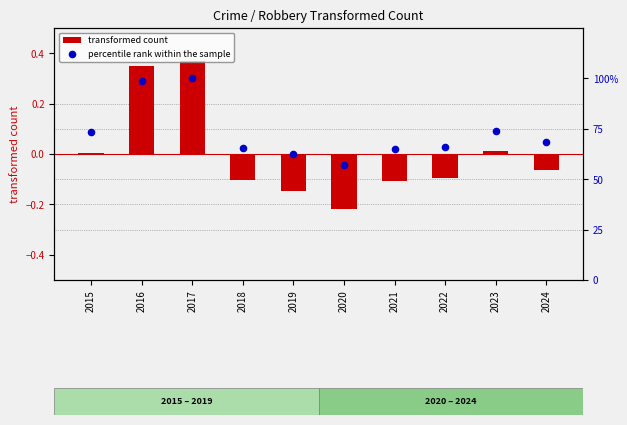

Which series contains the lowest Y value?

transformed count